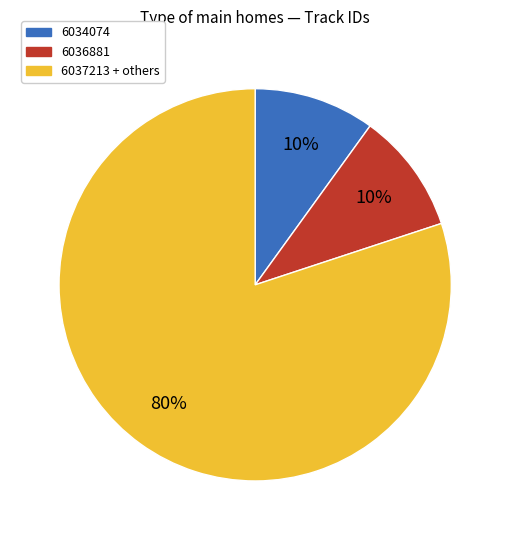

How many segments does this pie chart have?

3